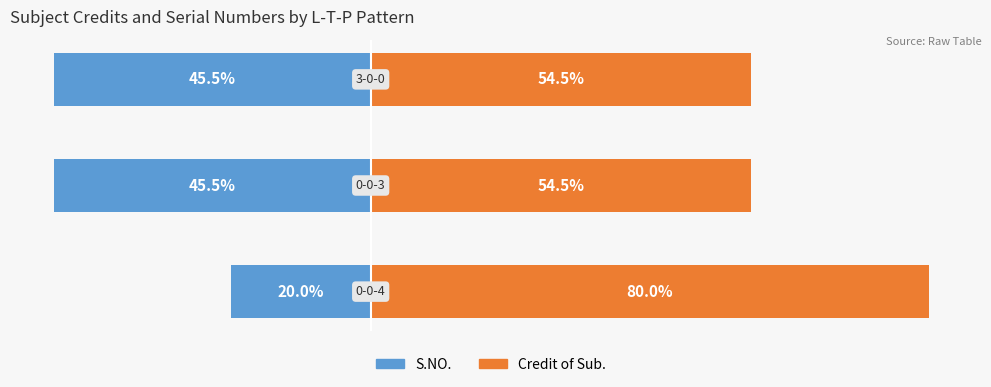

Which series changed the most between 1 and 2?

S.NO.